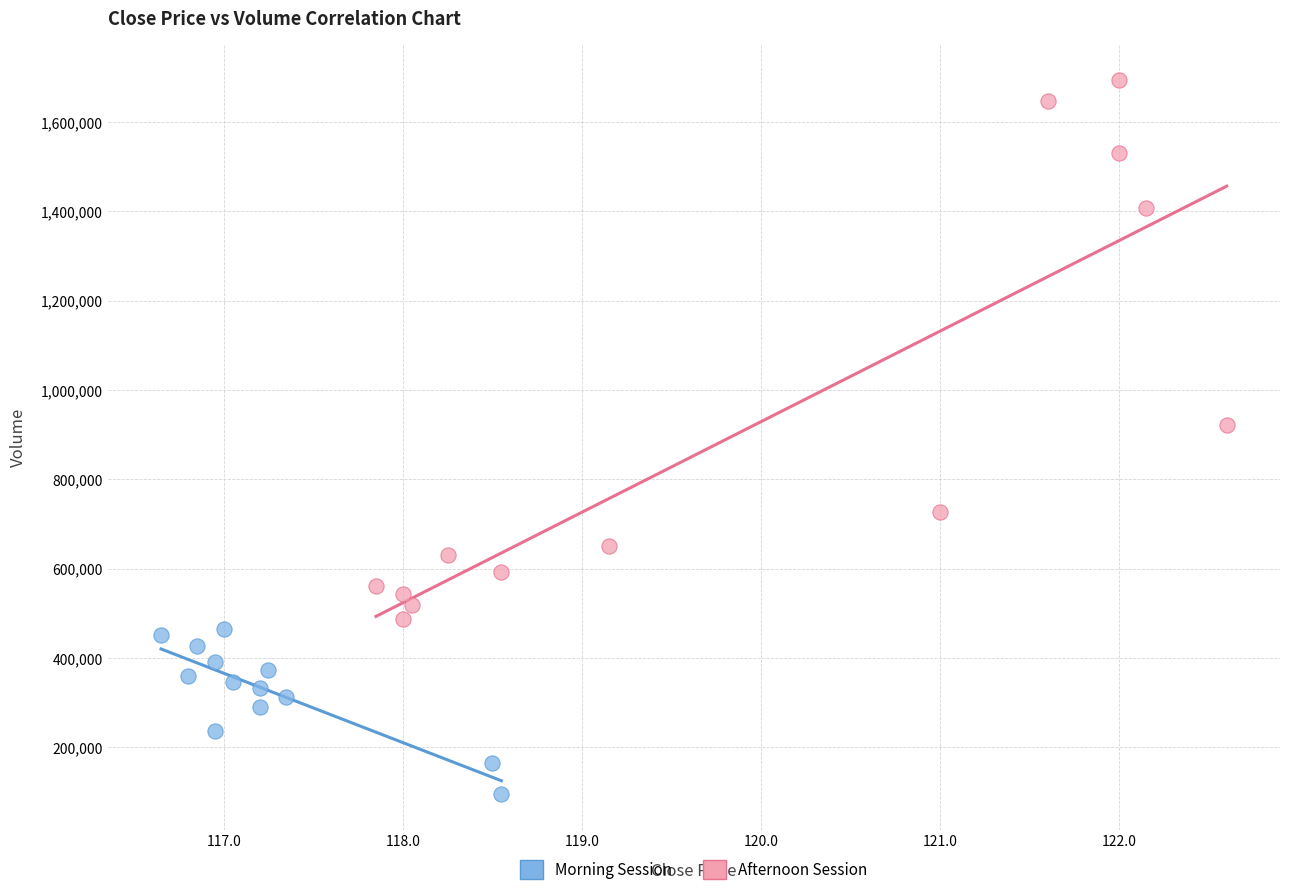

Which series has the largest Y range (max minus min)?

Afternoon Session